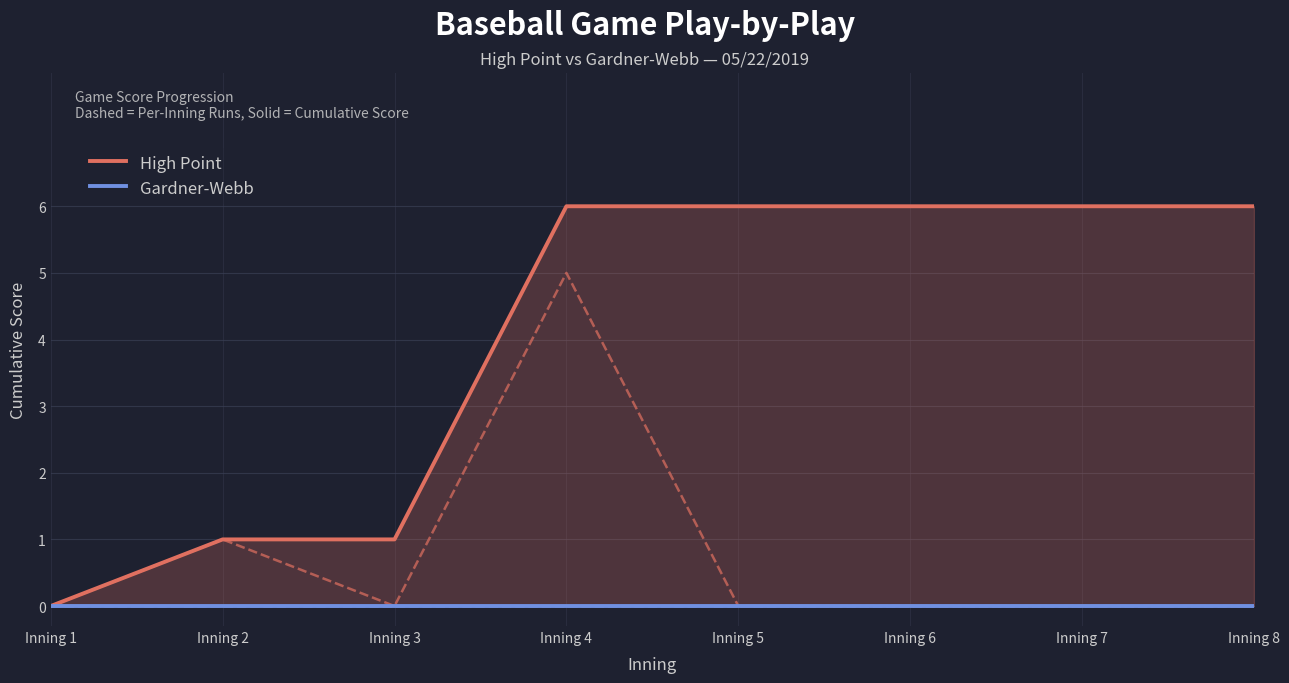

True or false: Gardner-Webb and High Point cross at least once.

False